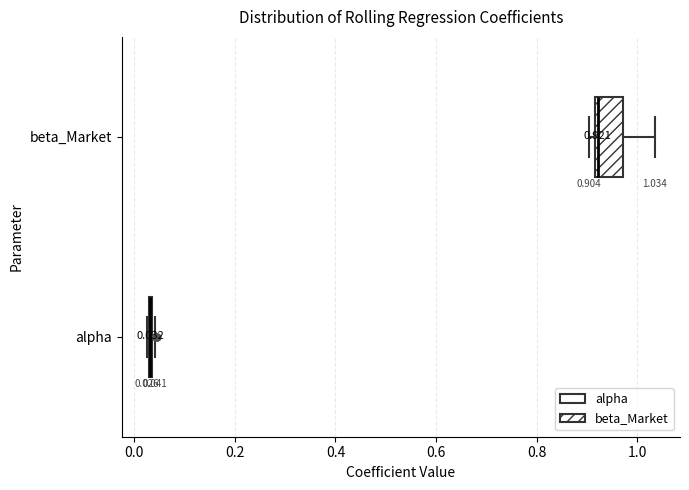

Which box is the widest, from its left edge to its right edge?

beta_Market